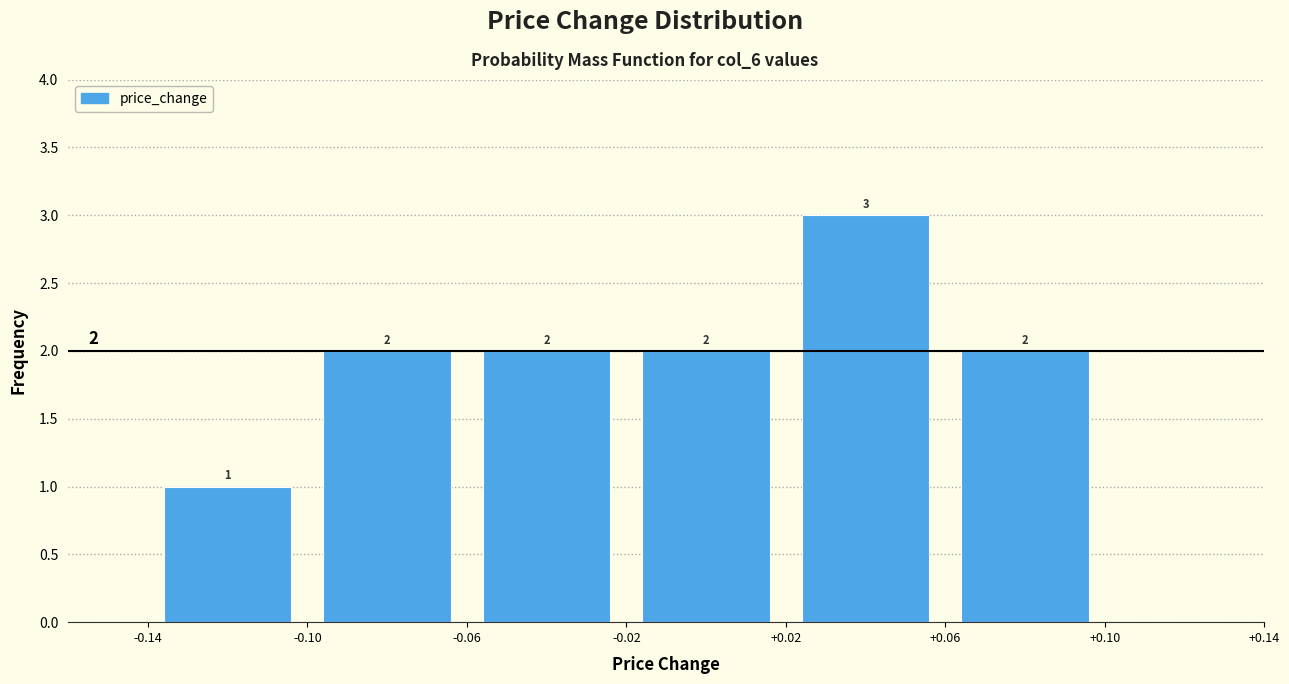

Which range on the x-axis has the tallest bar?

+0.02 to +0.06